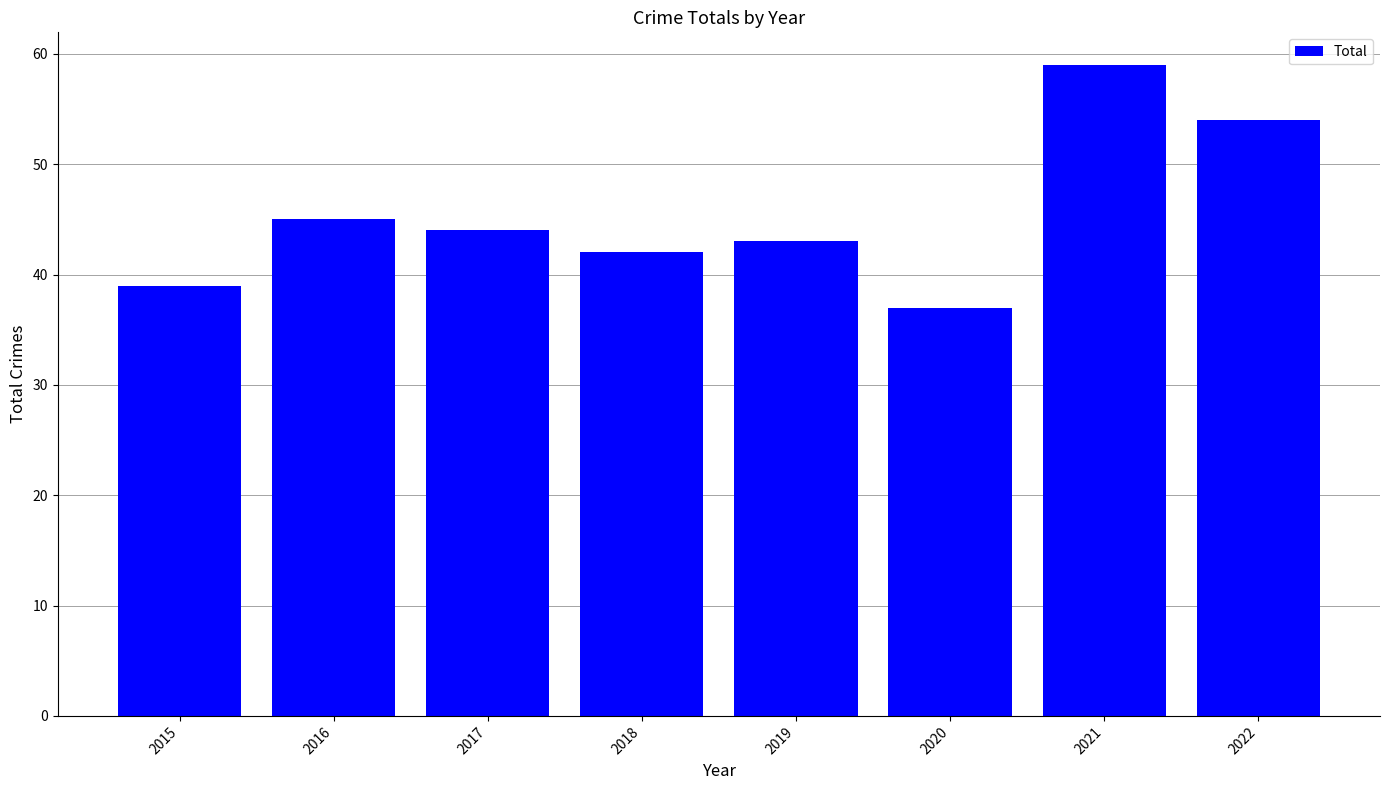

Reading left to right, list all the values displayed in this chart.

39	45	44	42	43	37	59	54